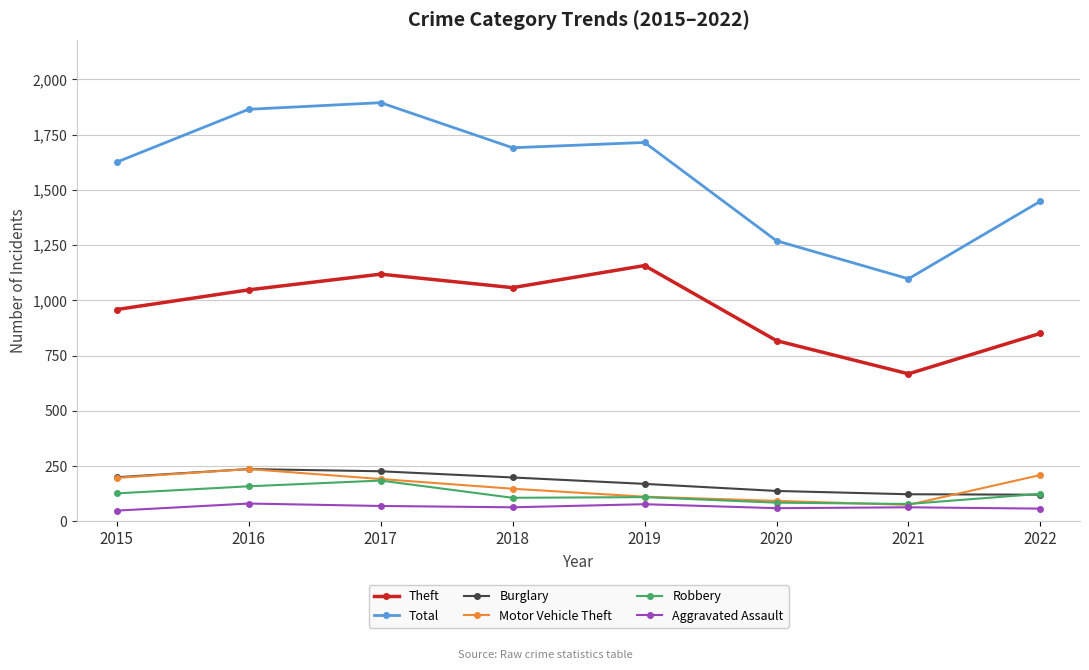

What is the smallest value displayed?

49